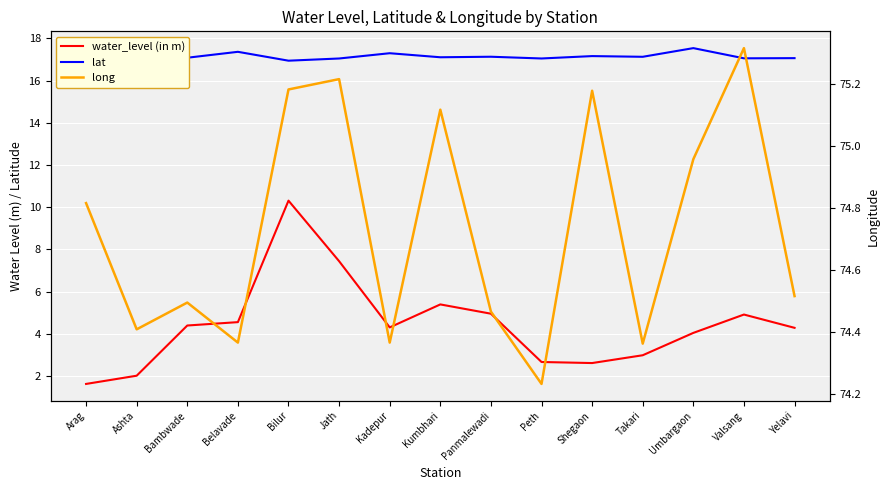

Between Arag and Shegaon, which series saw the biggest shift?

water_level (in m)